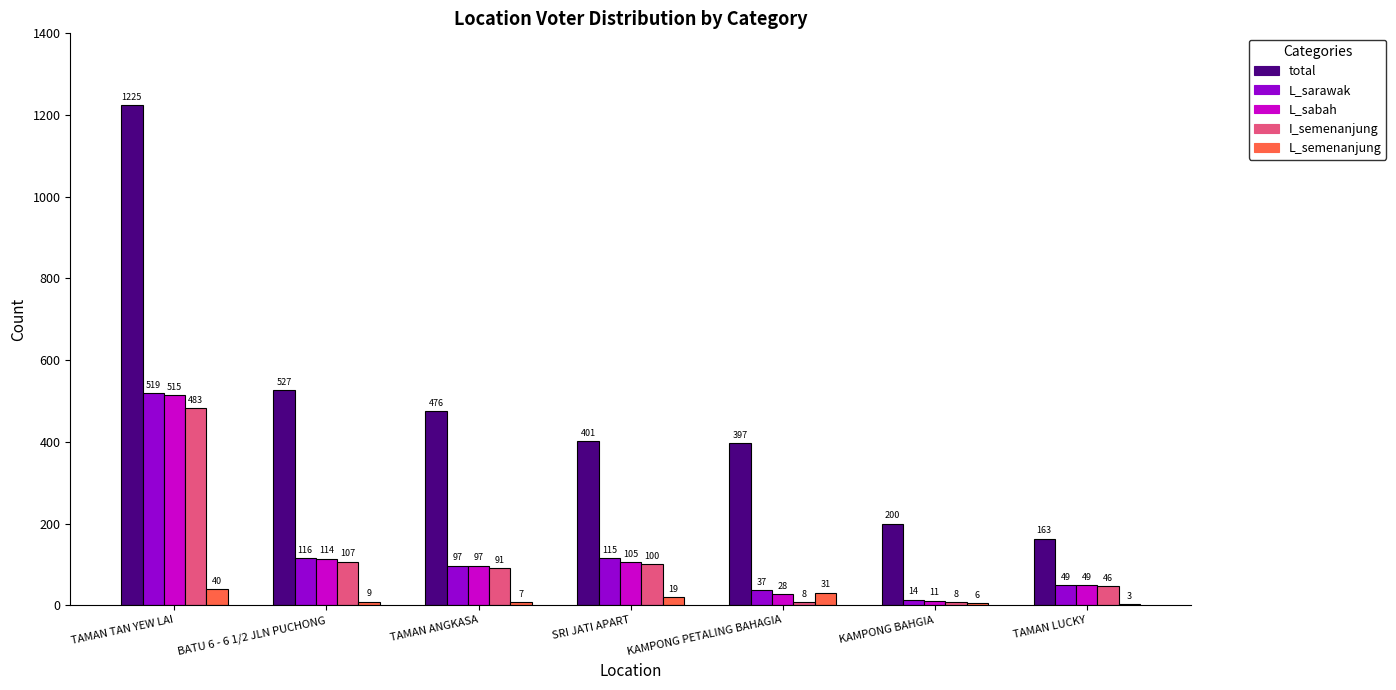

Is it true that L_sarawak equals 37 at KAMPONG PETALING BAHAGIA?

True